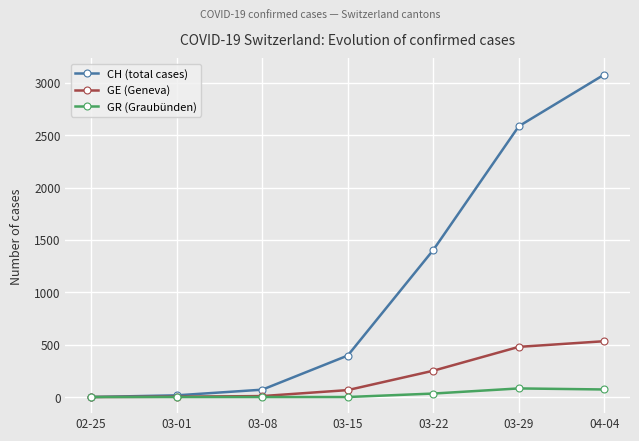

List the series in order of their peak value, lowest first.

GR (Graubünden), GE (Geneva), CH (total cases)